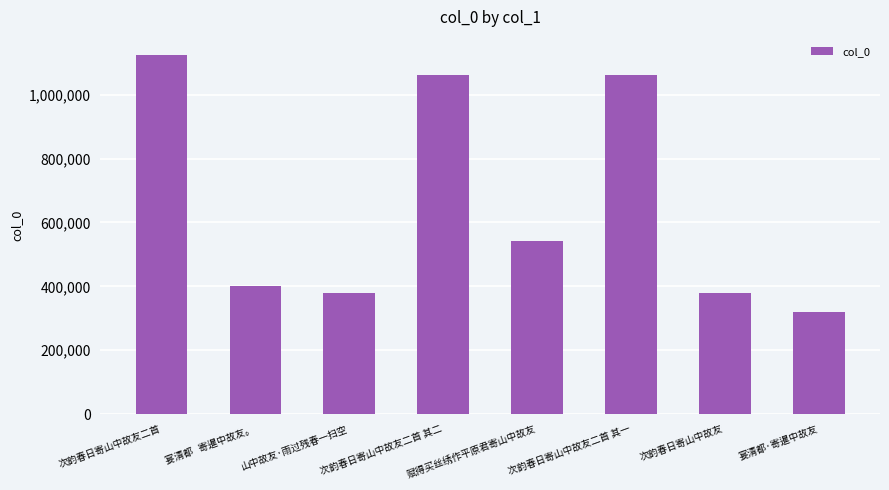

Which category has the lowest value across all series?

宴清都·寄暹中故友